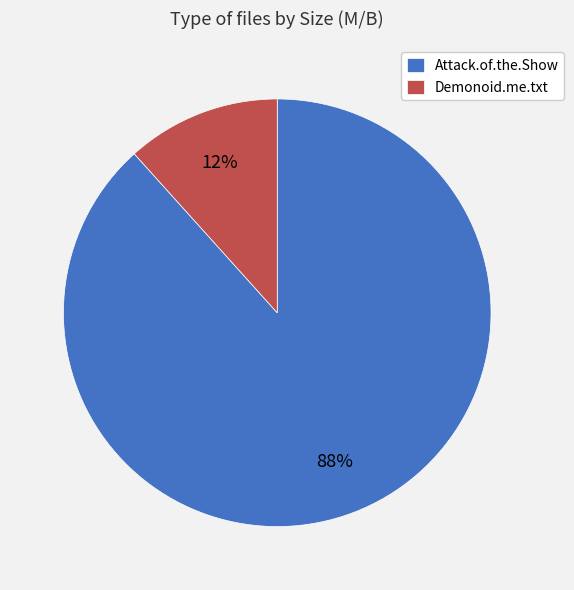

The Attack.of.the.Show slice represents 88% of the pie. True or false?

True